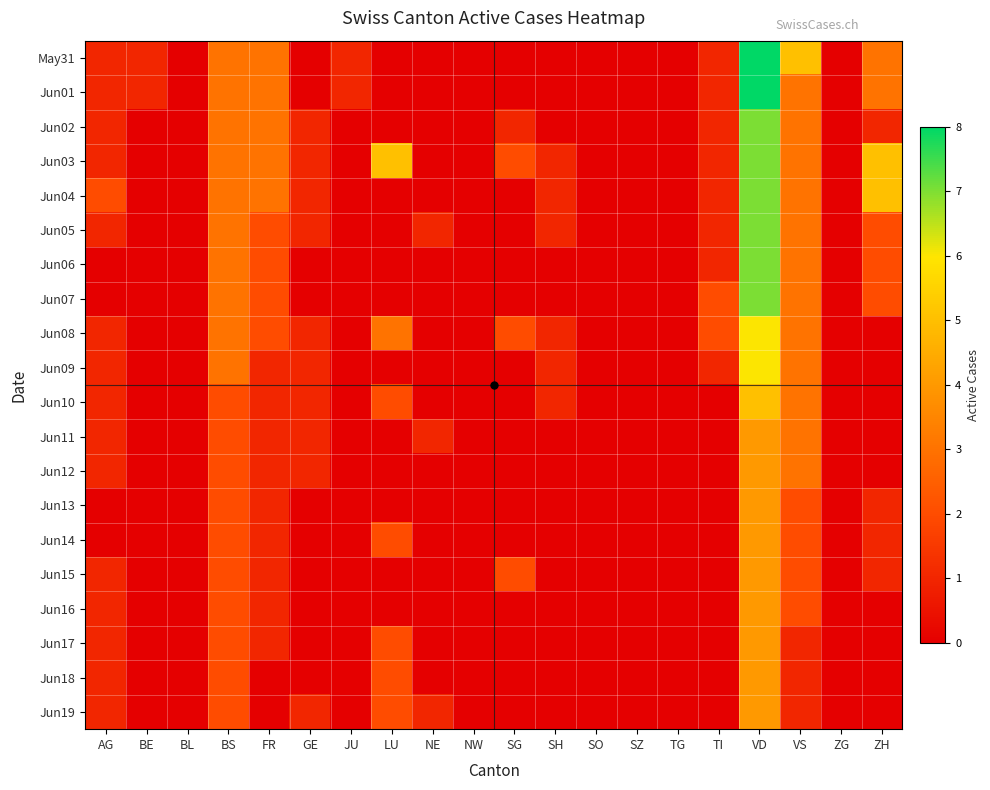

At how many categories does at least one series exceed 1?

9